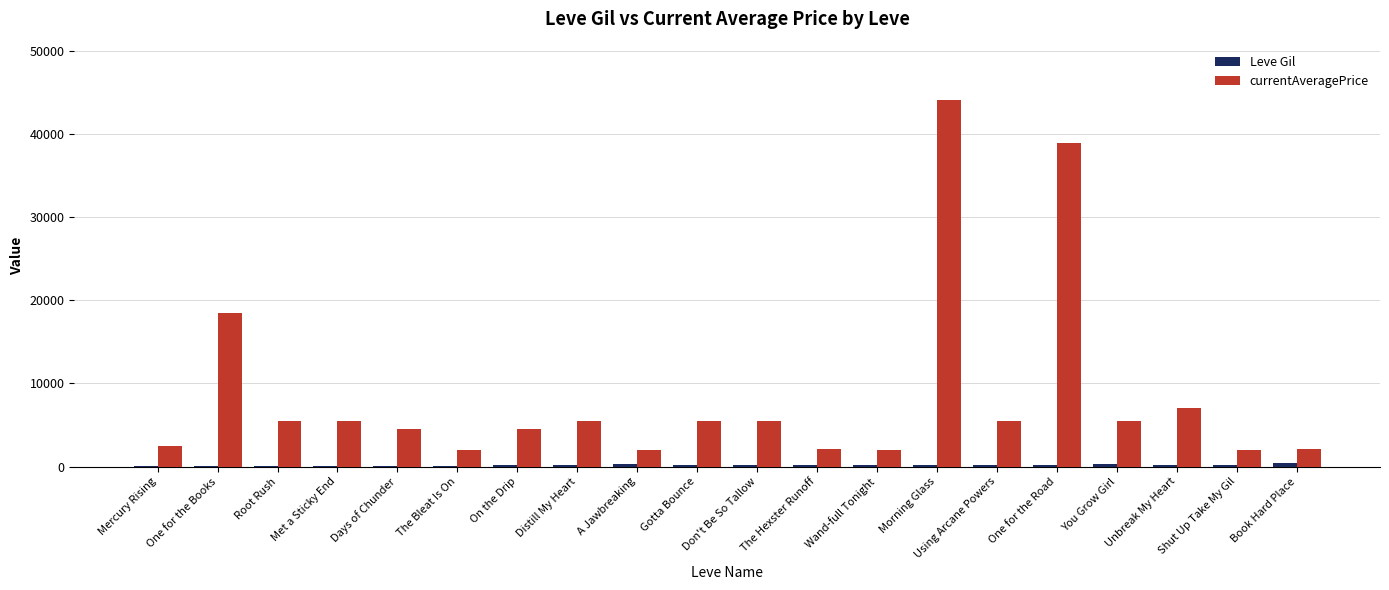

At which category does the chart reach its peak across all series?

Morning Glass